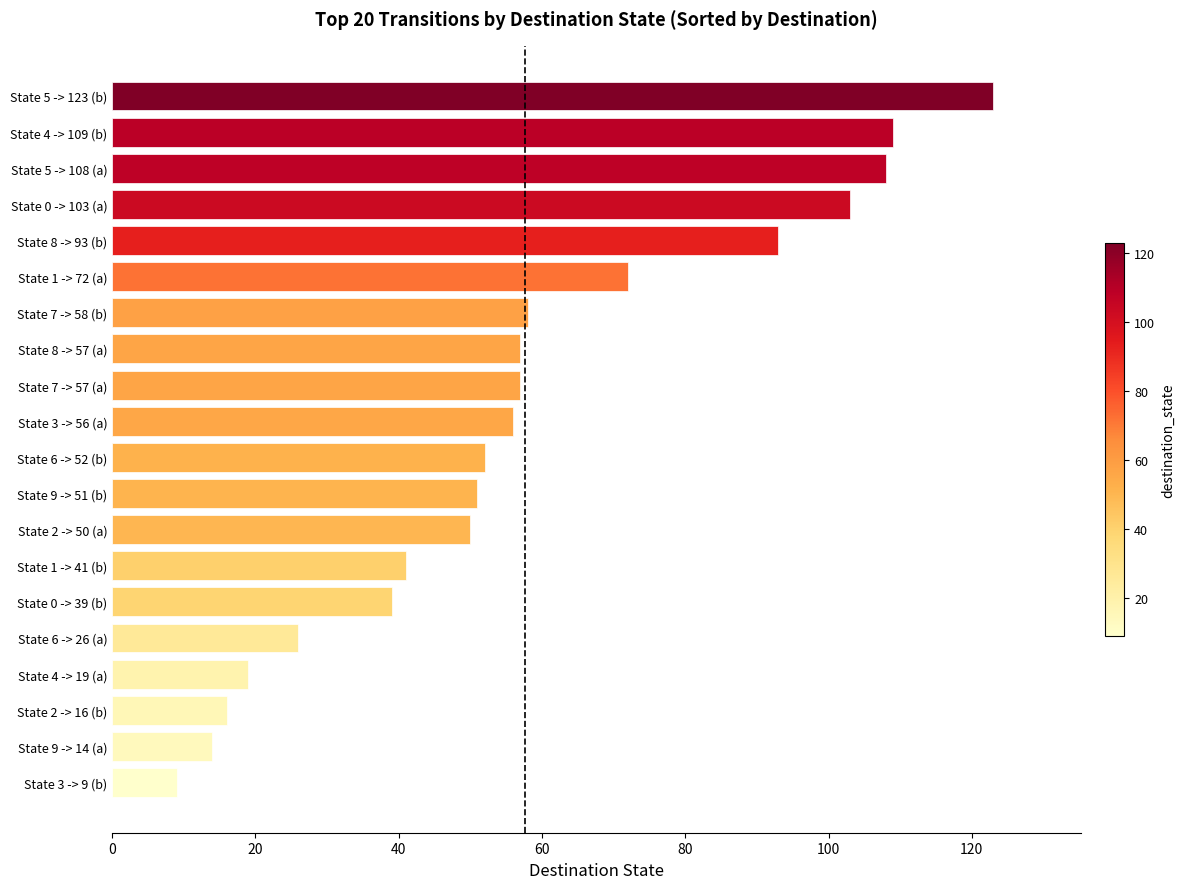

Reading bottom to top, extract all data points from this chart.

State 3 -> 9 (b)=9	State 9 -> 14 (a)=14	State 2 -> 16 (b)=16	State 4 -> 19 (a)=19	State 6 -> 26 (a)=26	State 0 -> 39 (b)=39	State 1 -> 41 (b)=41	State 2 -> 50 (a)=50	State 9 -> 51 (b)=51	State 6 -> 52 (b)=52	State 3 -> 56 (a)=56	State 7 -> 57 (a)=57	State 8 -> 57 (a)=57	State 7 -> 58 (b)=58	State 1 -> 72 (a)=72	State 8 -> 93 (b)=93	State 0 -> 103 (a)=103	State 5 -> 108 (a)=108	State 4 -> 109 (b)=109	State 5 -> 123 (b)=123